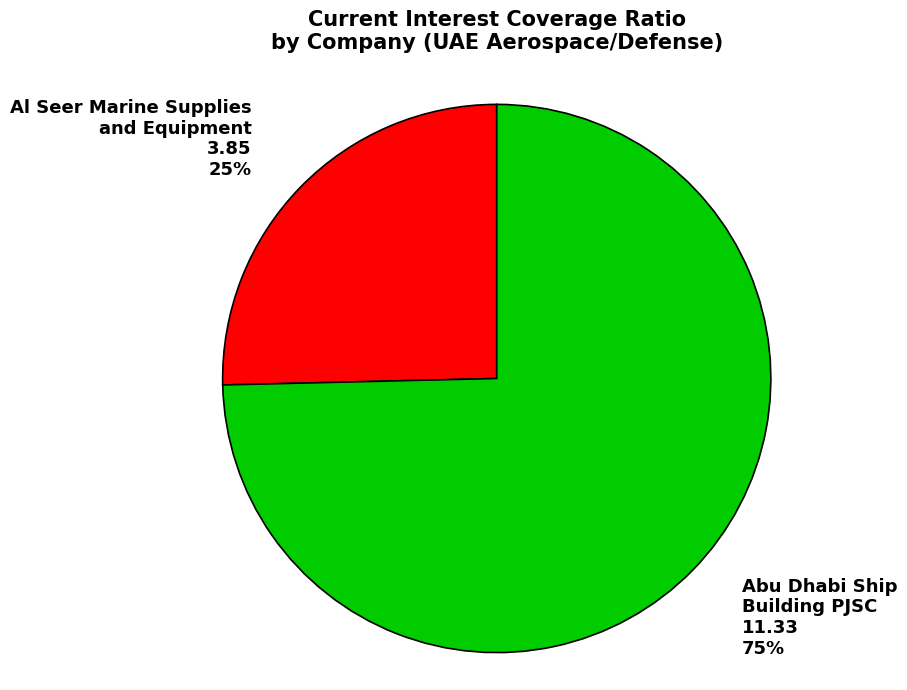

Does any single category account for the majority?

Yes